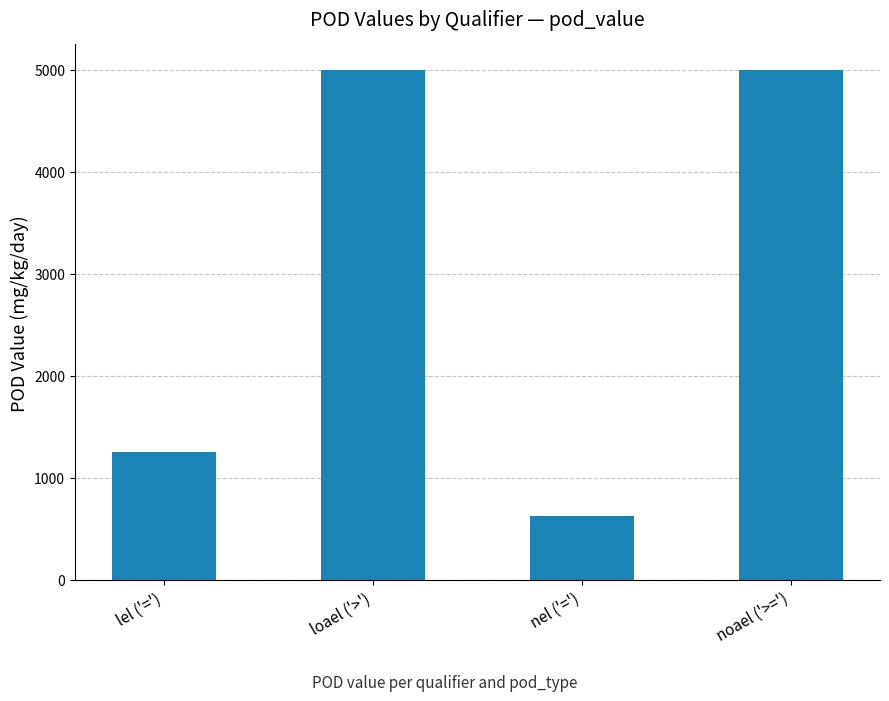

What is the change in value from loael ('>') to nel ('=')?

-4375